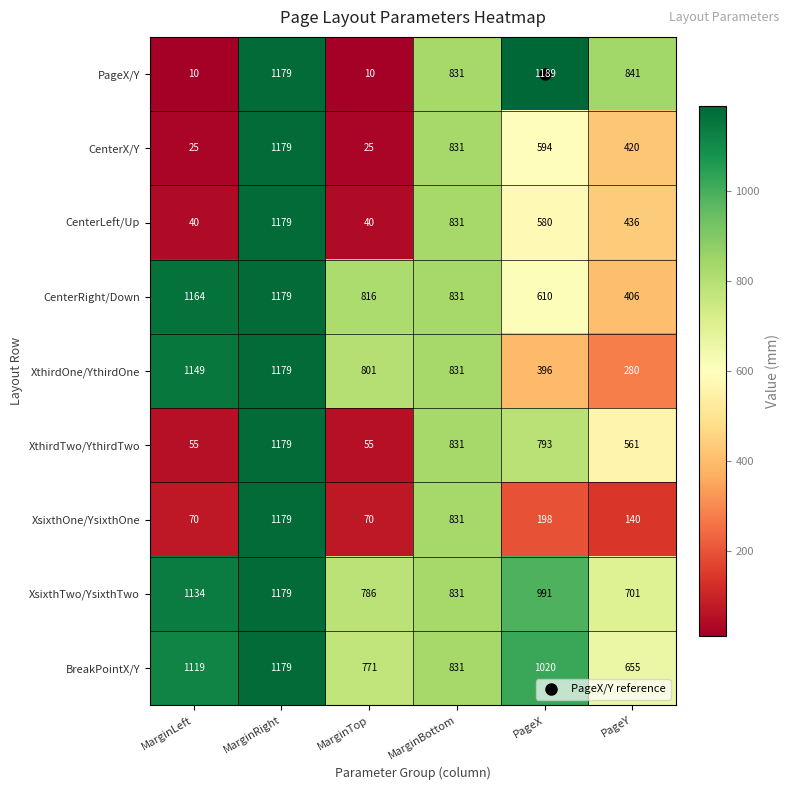

Where is PageX/Y nearest to the value 599?

MarginBottom